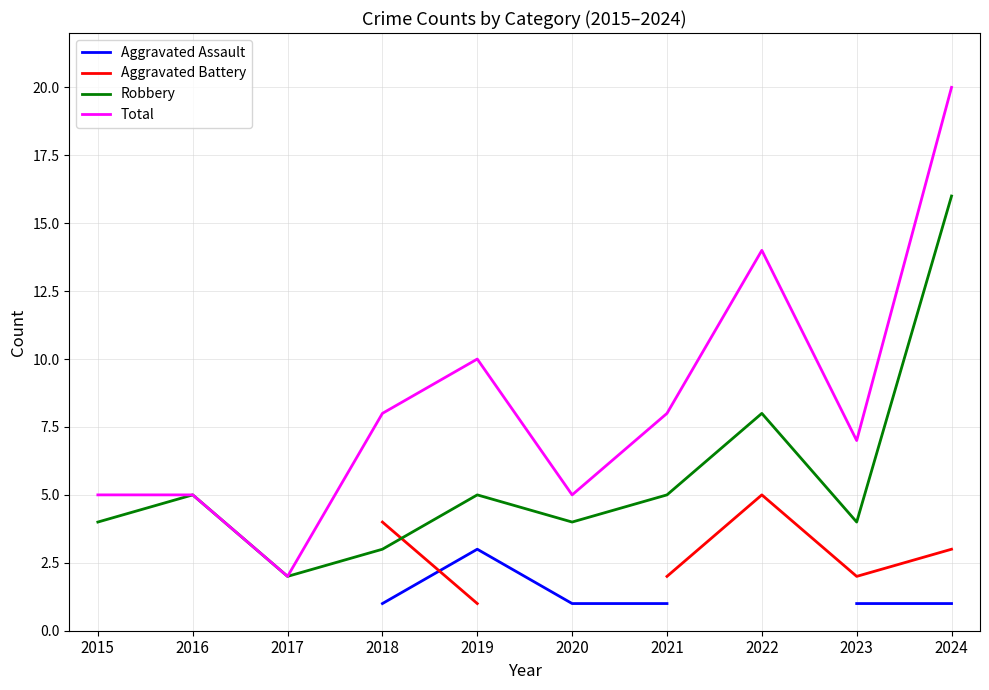

How many lines are shown in the chart?

4